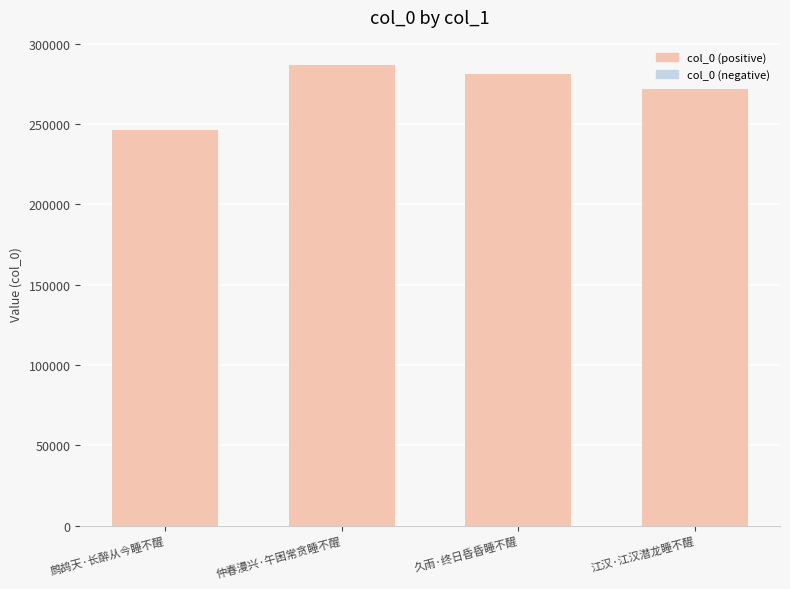

What value does the data have at 仲春漫兴·午困常贪睡不醒, to the nearest 50?

286500